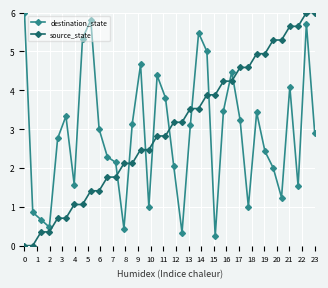

How many times do source_state and destination_state cross each other?

9